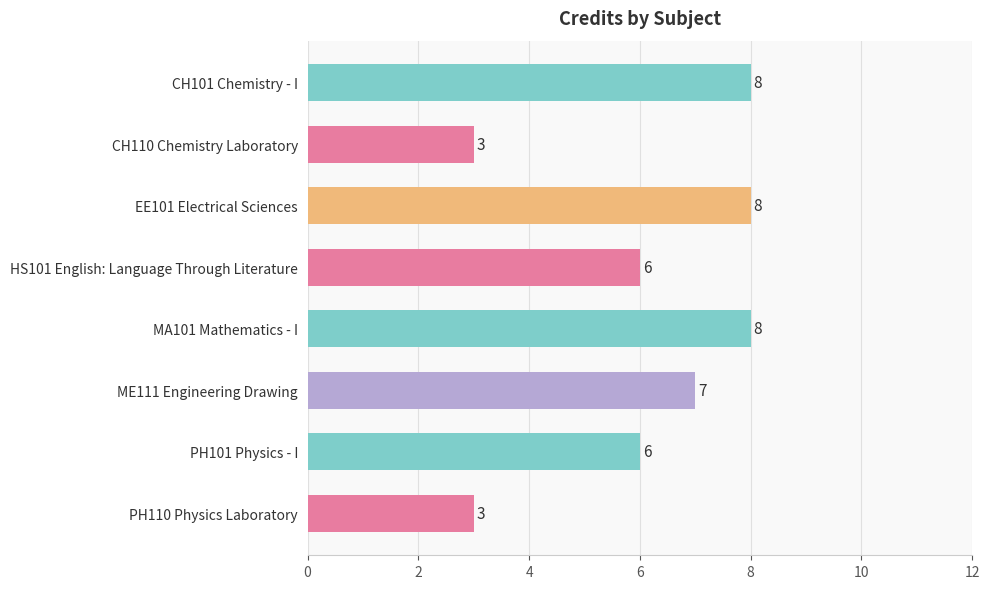

Reading bottom to top, transcribe all the data shown in this chart.

PH110 Physics Laboratory=3	PH101 Physics - I=6	ME111 Engineering Drawing=7	MA101 Mathematics - I=8	HS101 English: Language Through Literature=6	EE101 Electrical Sciences=8	CH110 Chemistry Laboratory=3	CH101 Chemistry - I=8